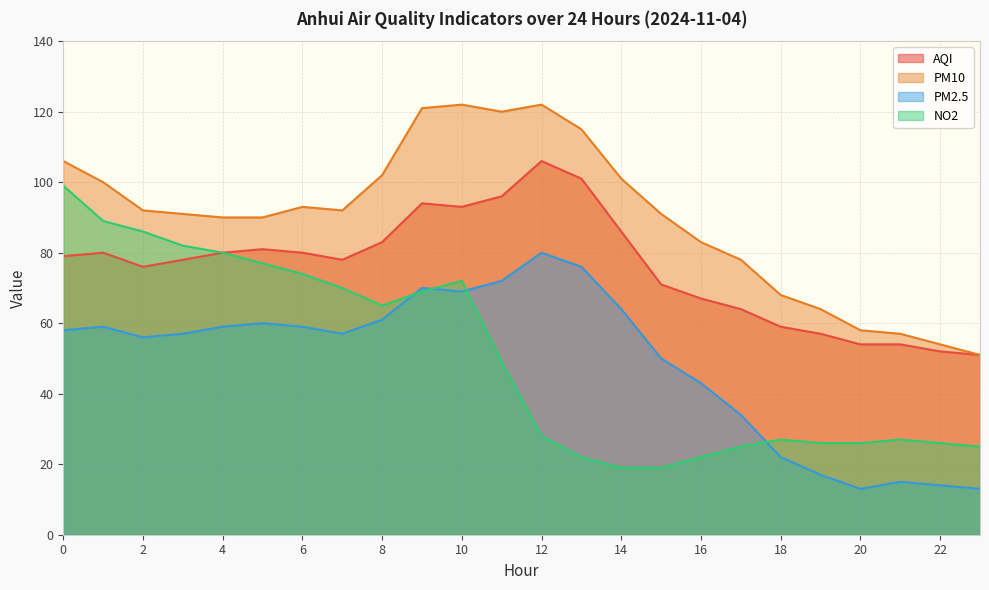

True or false: PM2.5 and AQI intersect in this chart.

False